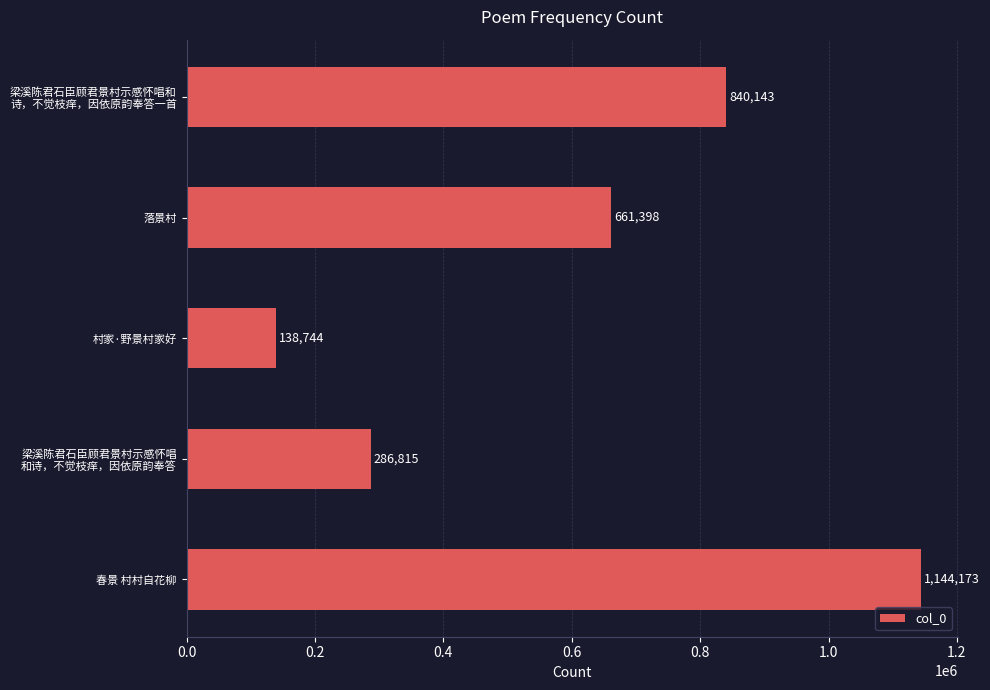

At which label is the value closest to 641458?

落景村